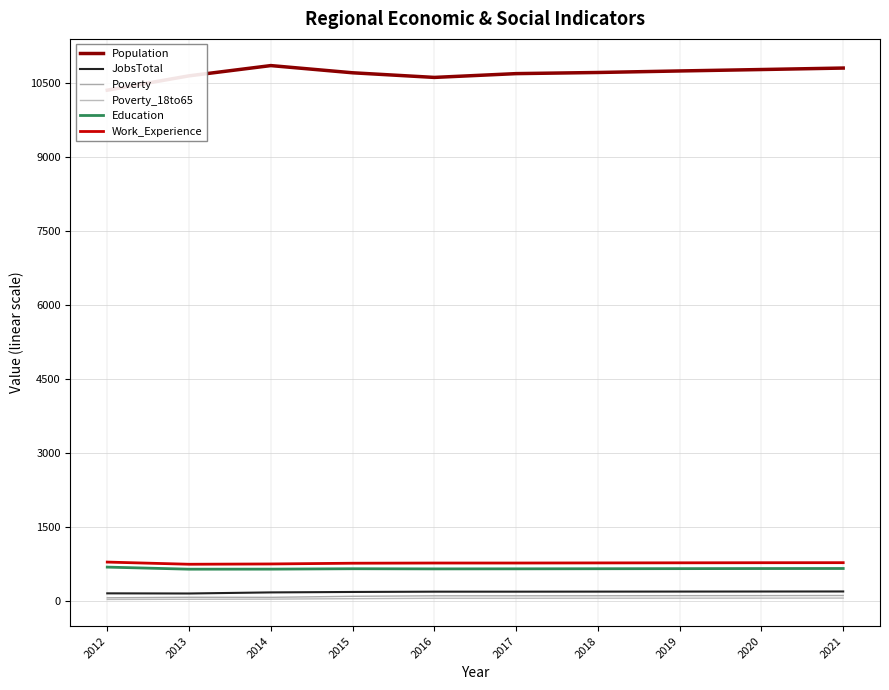

Reading left to right, transcribe all the data shown in this chart.

Population: 10362	10653	10861	10715	10621	10698	10721	10752	10781	10811
JobsTotal: 157	154	176	185	191	191	192	193	194	195
Poverty: 67	77	76	97	107	107	108	110	111	113
Poverty_18to65: 33	37	40	49	57	57	58	59	60	61
Education: 689	647	648	656	653	654	656	658	660	661
Work_Experience: 791	747	753	768	772	772	774	776	778	779